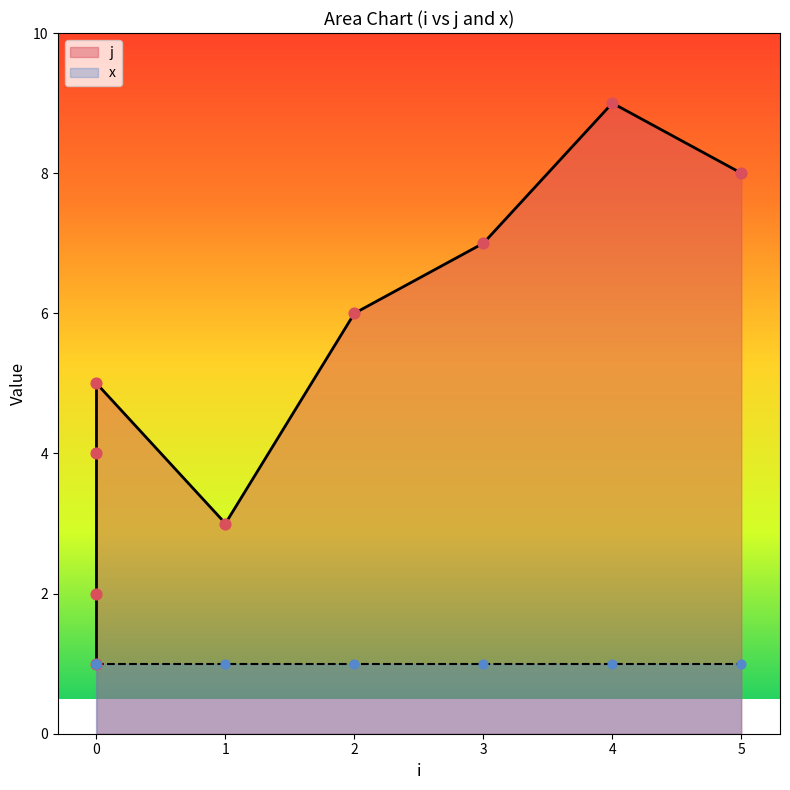

Between 0 and 3, which is larger?

3